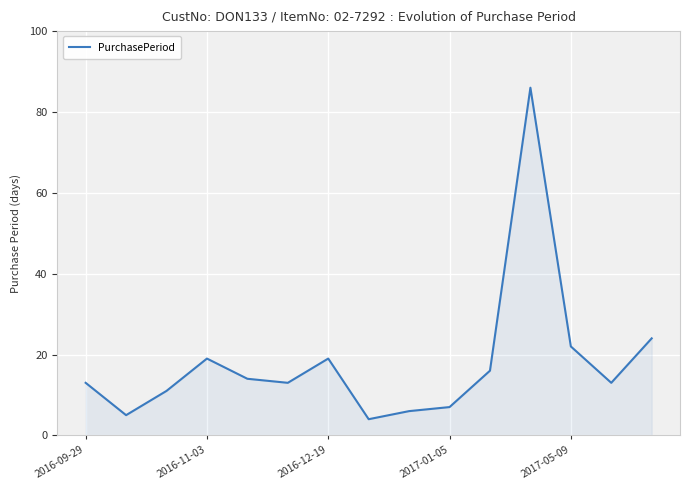

What is the minimum value shown in the chart?

4